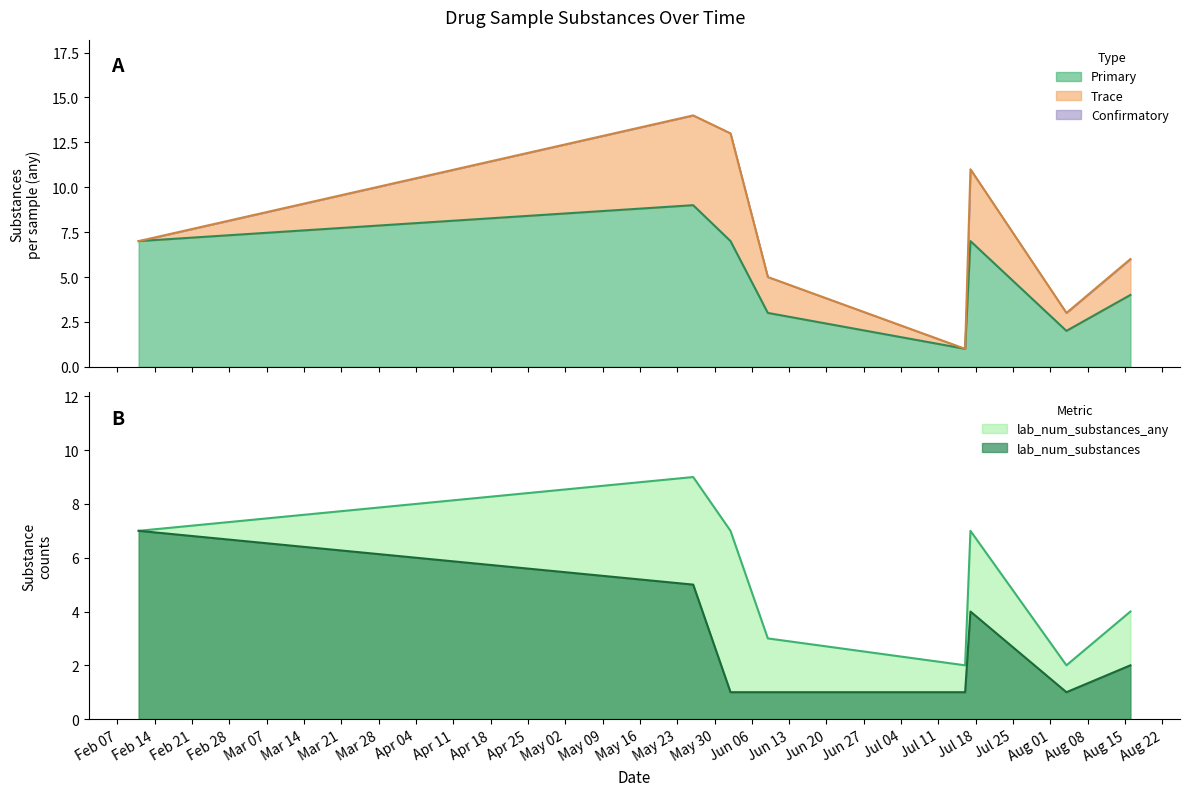

What is the value of the Trace point at the 4th from the left?

2